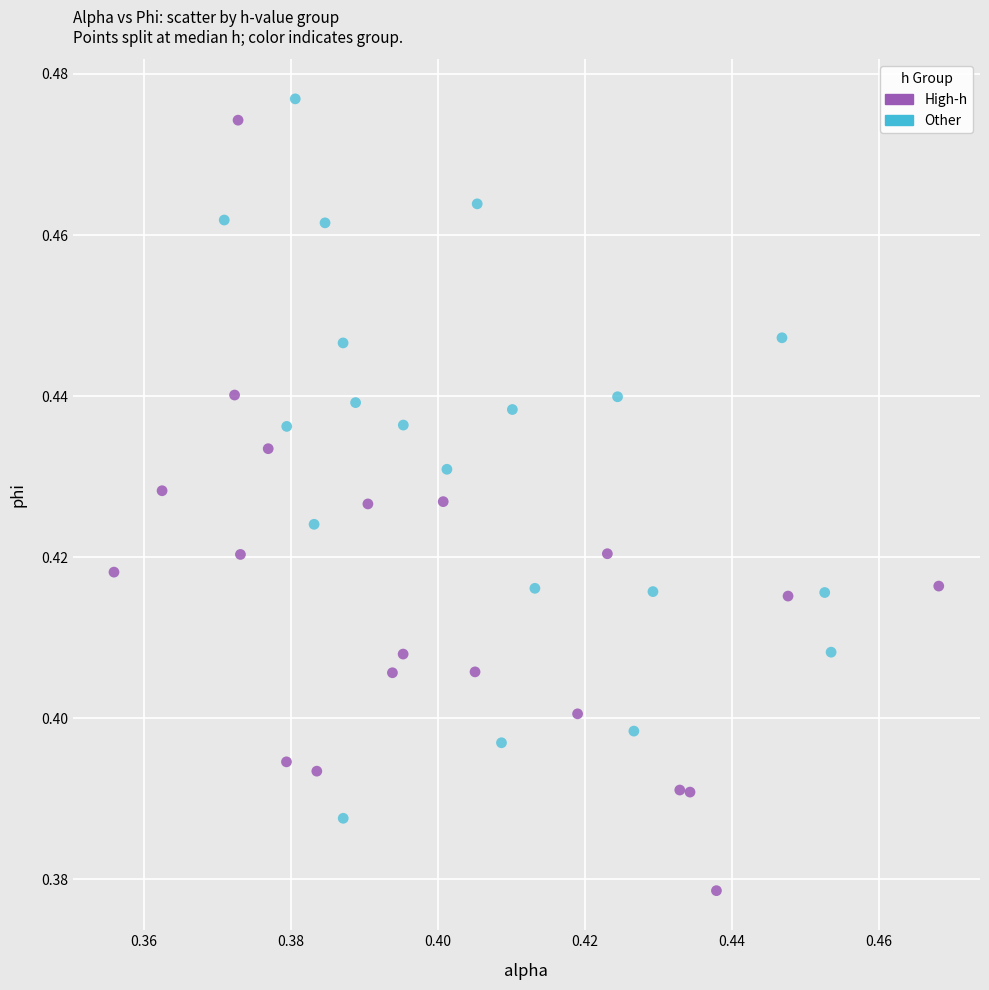

Which series reaches the maximum Y coordinate?

Other